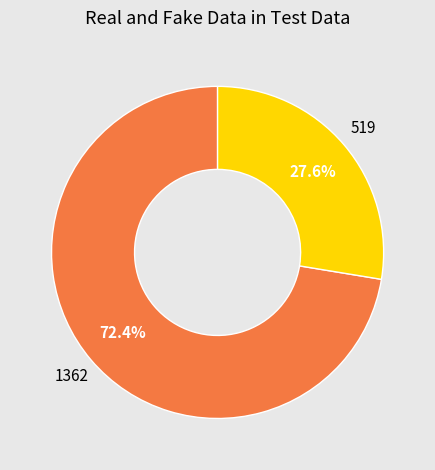

Does any single category account for the majority?

Yes